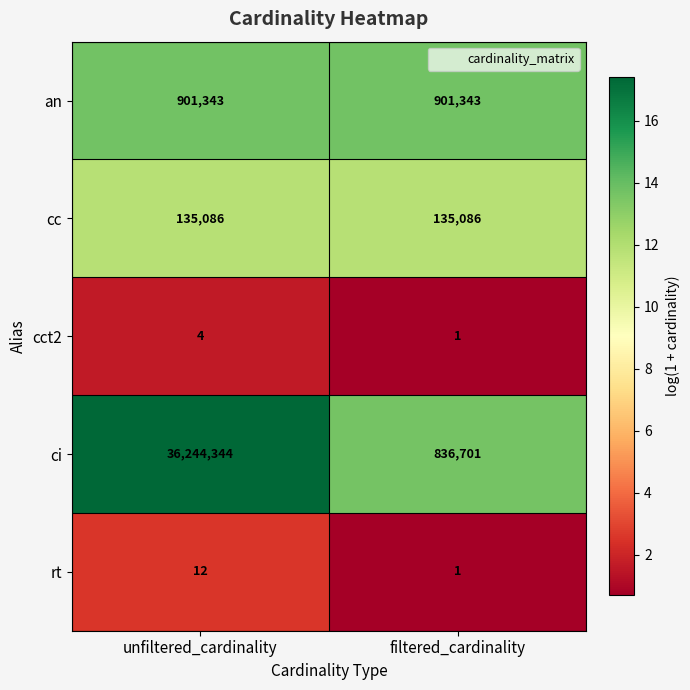

Which label corresponds to the smallest value in the chart?

filtered_cardinality